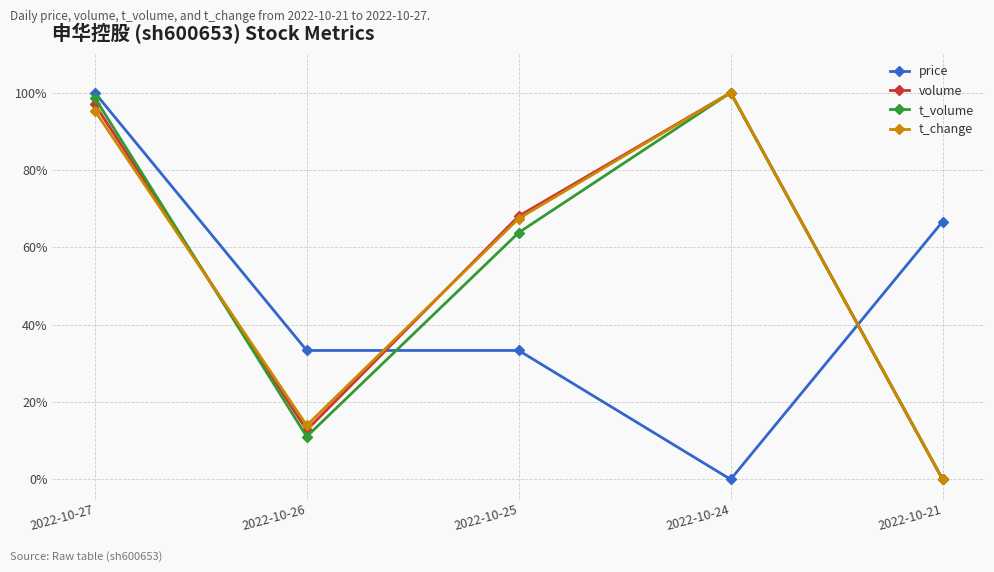

What is the total value across all series at 2022-10-27?

3.9